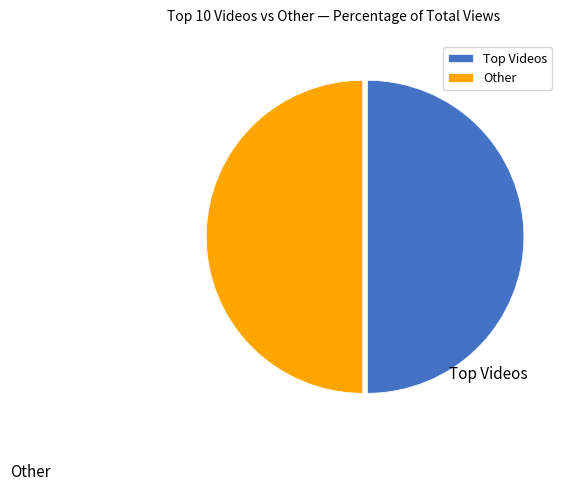

The Other slice represents 50% of the pie. True or false?

True